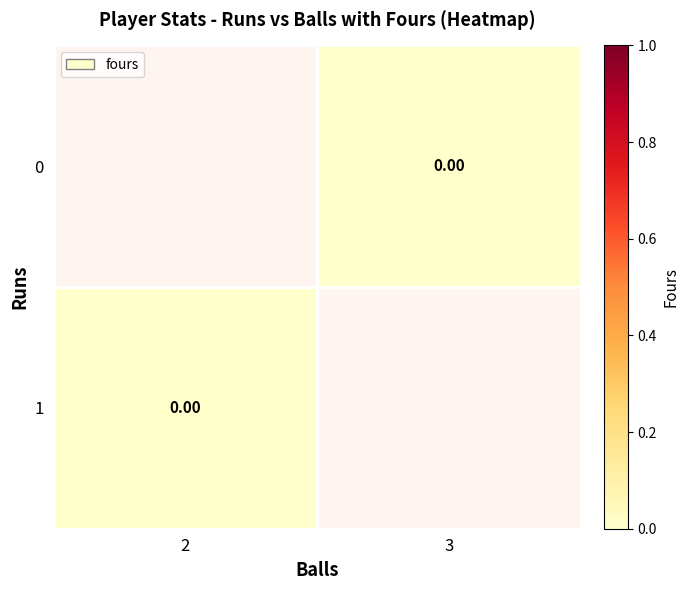

At 3, list the series in order from largest to smallest.

0, 1